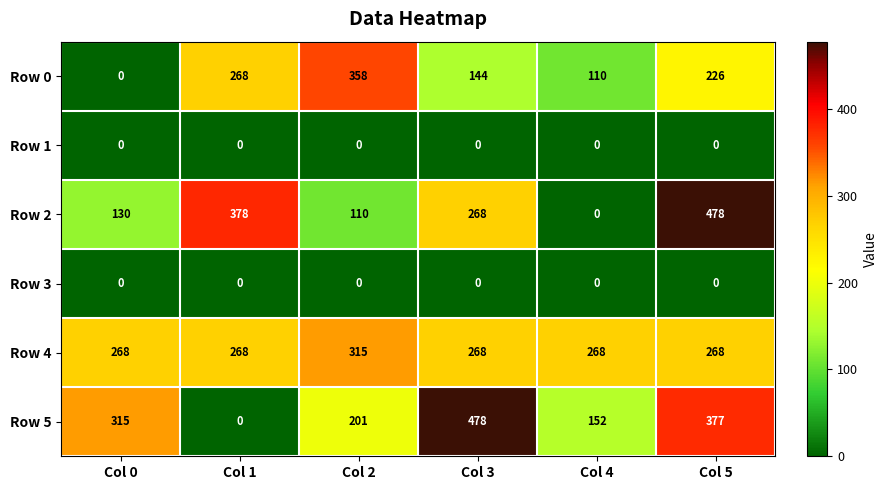

What is the approximate value of Row 2 at Col 3?

268